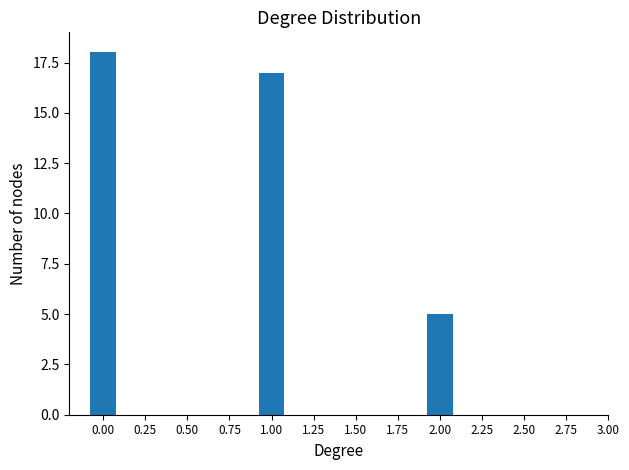

List the labels in order of value, largest first.

0.00, 1.00, 2.00